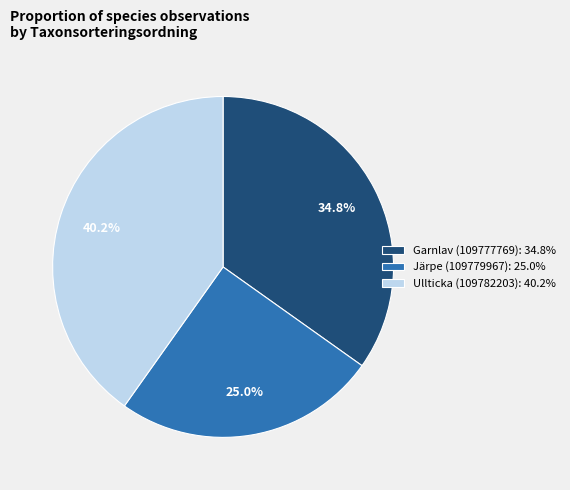

To the nearest percent, what percentage of the pie is Garnlav (109777769)?

35%